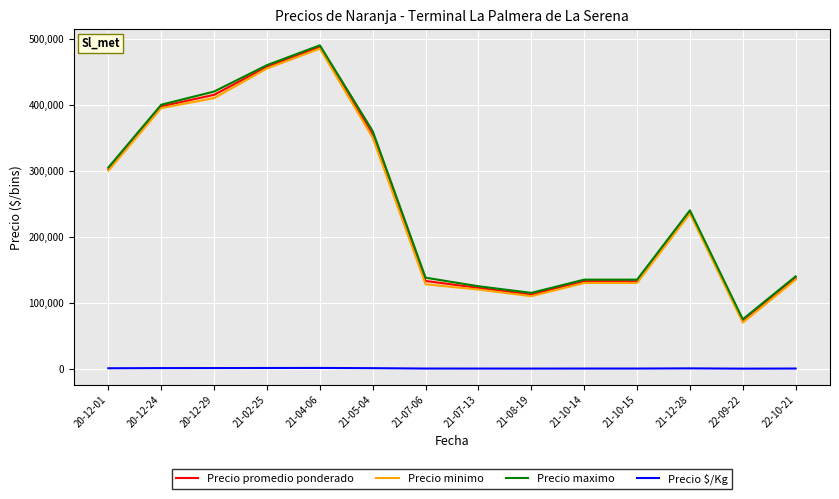

Is the value of Precio minimo at 21-12-28 greater than the value of Precio maximo at 20-12-01?

No